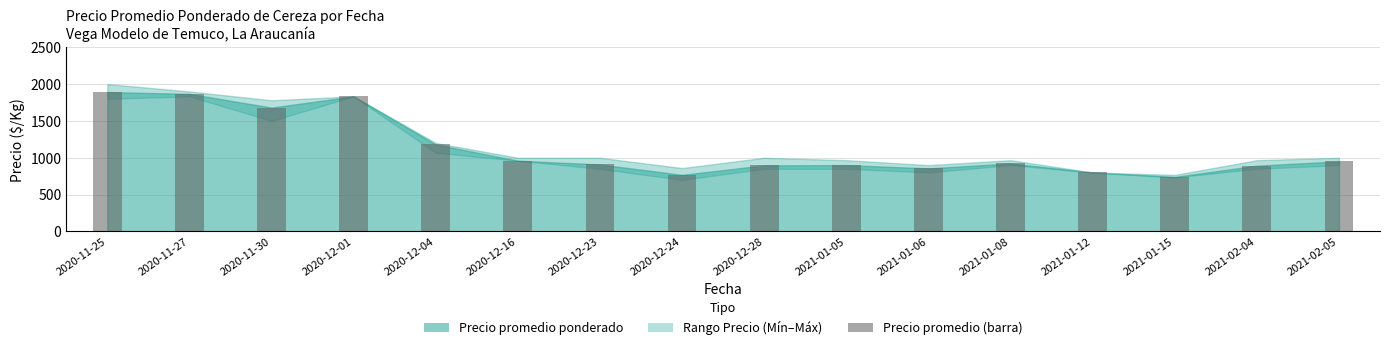

Read the value at 2020-11-30, to the nearest 50.

1700